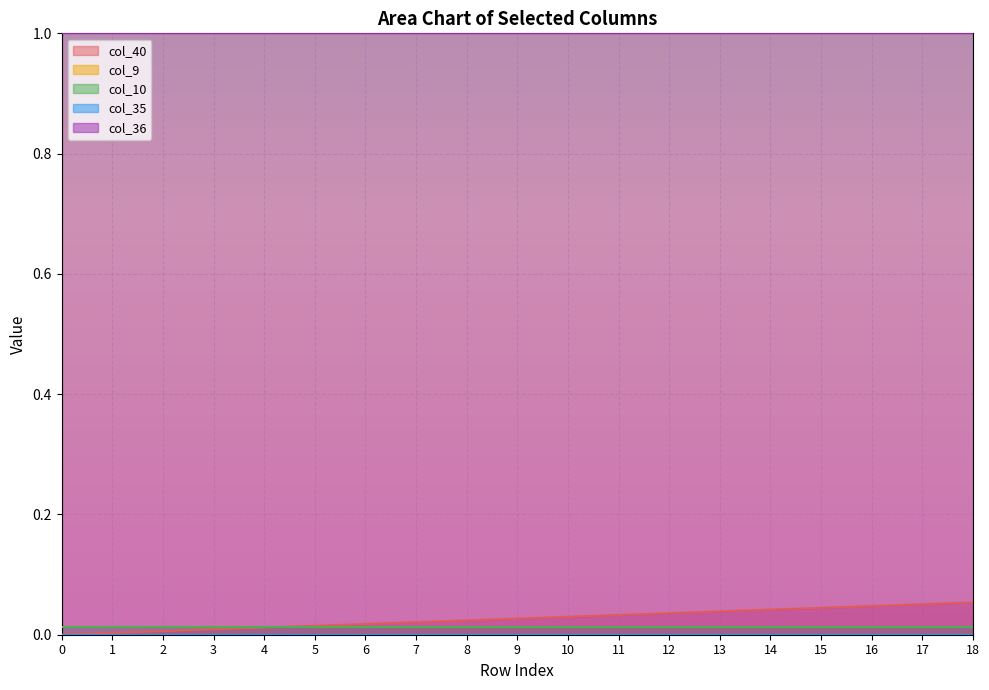

True or false: col_9 has a value of 0.0 at 9.

True